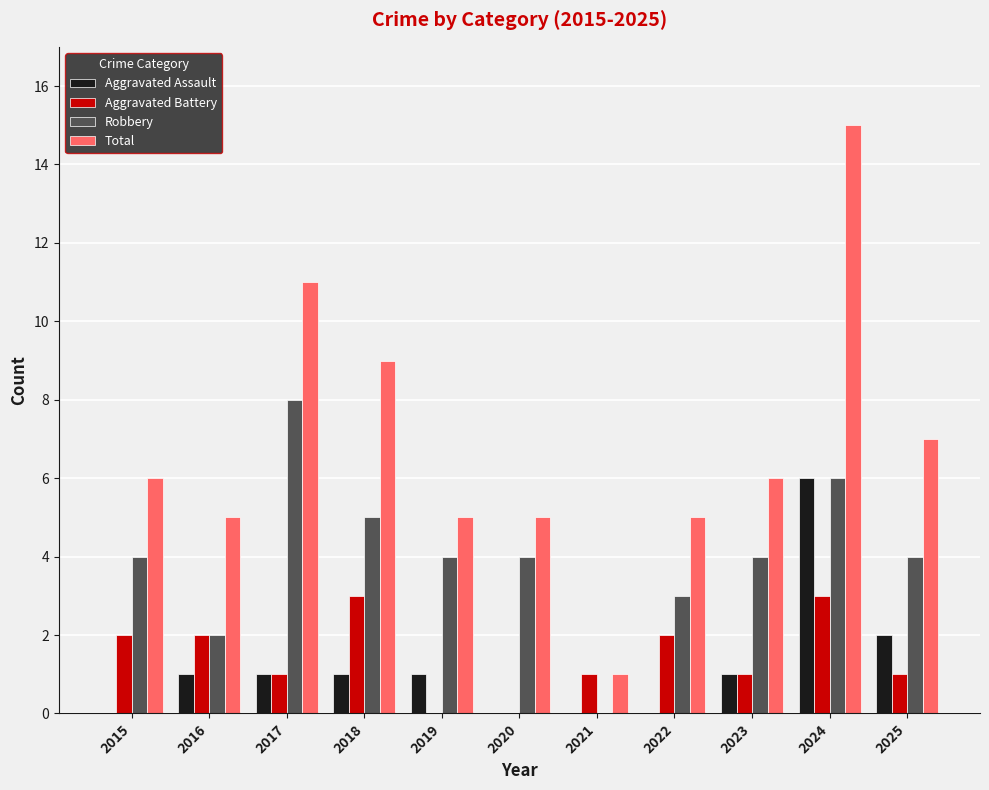

Read the Aggravated Assault value at 2019.

1